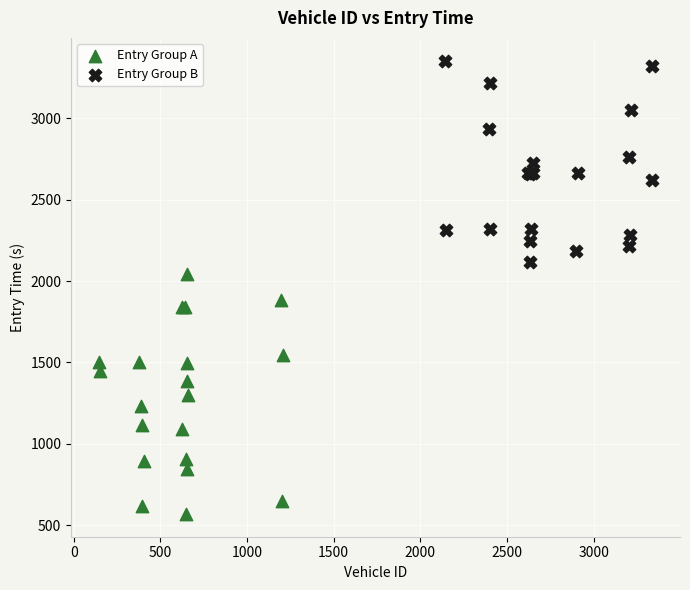

Which series reaches the minimum Y coordinate?

Entry Group A